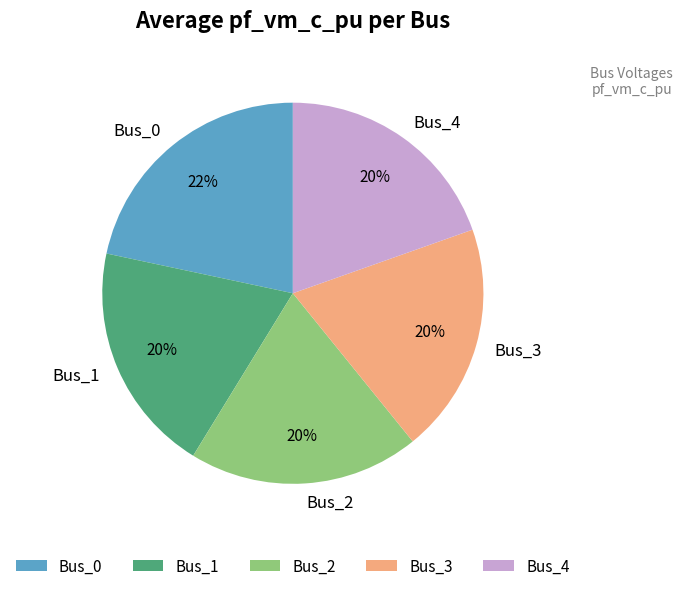

Count the number of slices in the pie.

5